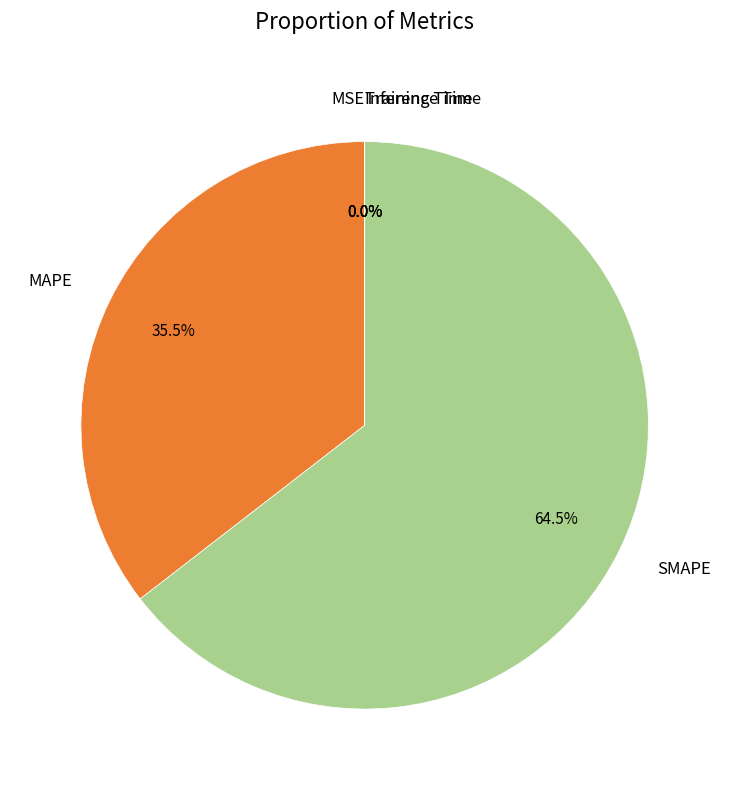

Which slice is the largest?

SMAPE